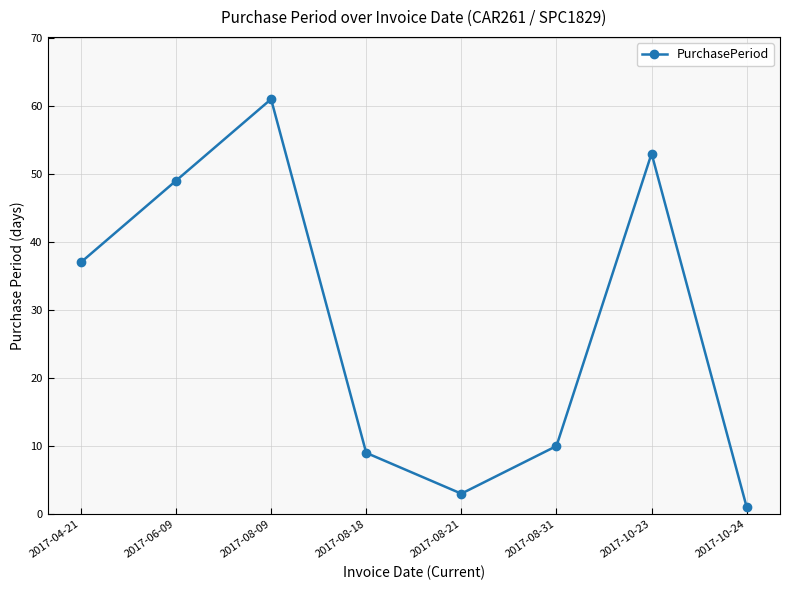

The value at 2017-04-21 is 37. True or false?

True